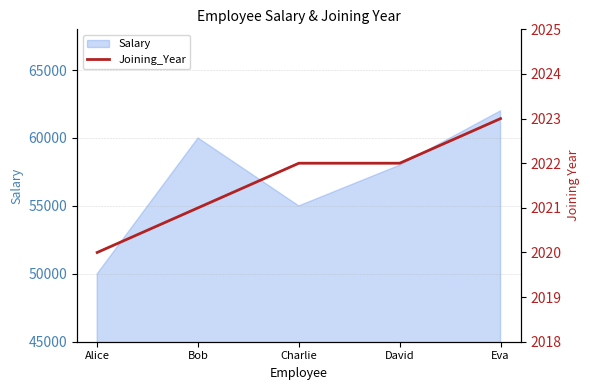

What value does the Salary series have at Alice?

50000